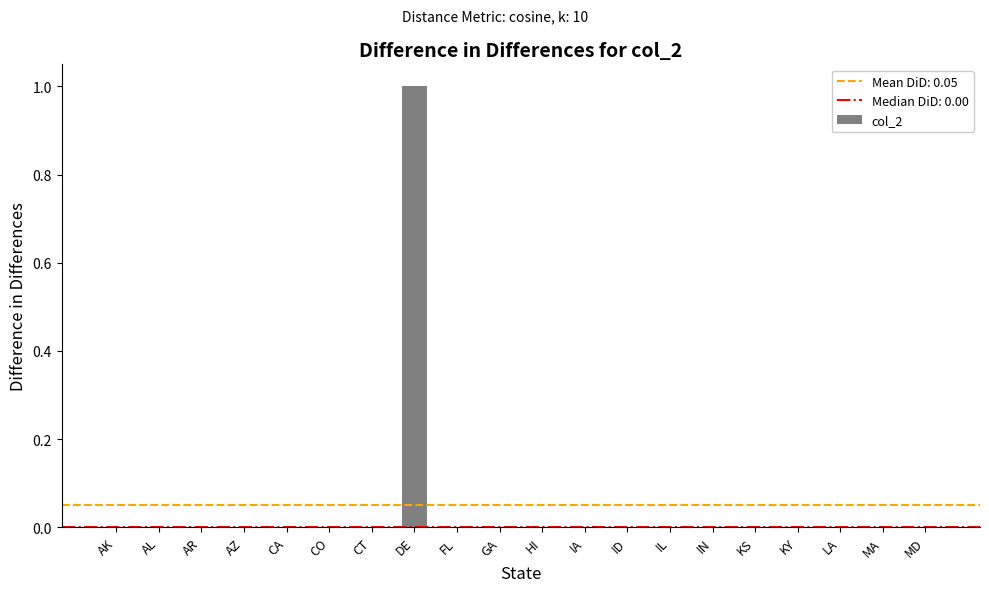

What is the maximum value shown in the chart?

1